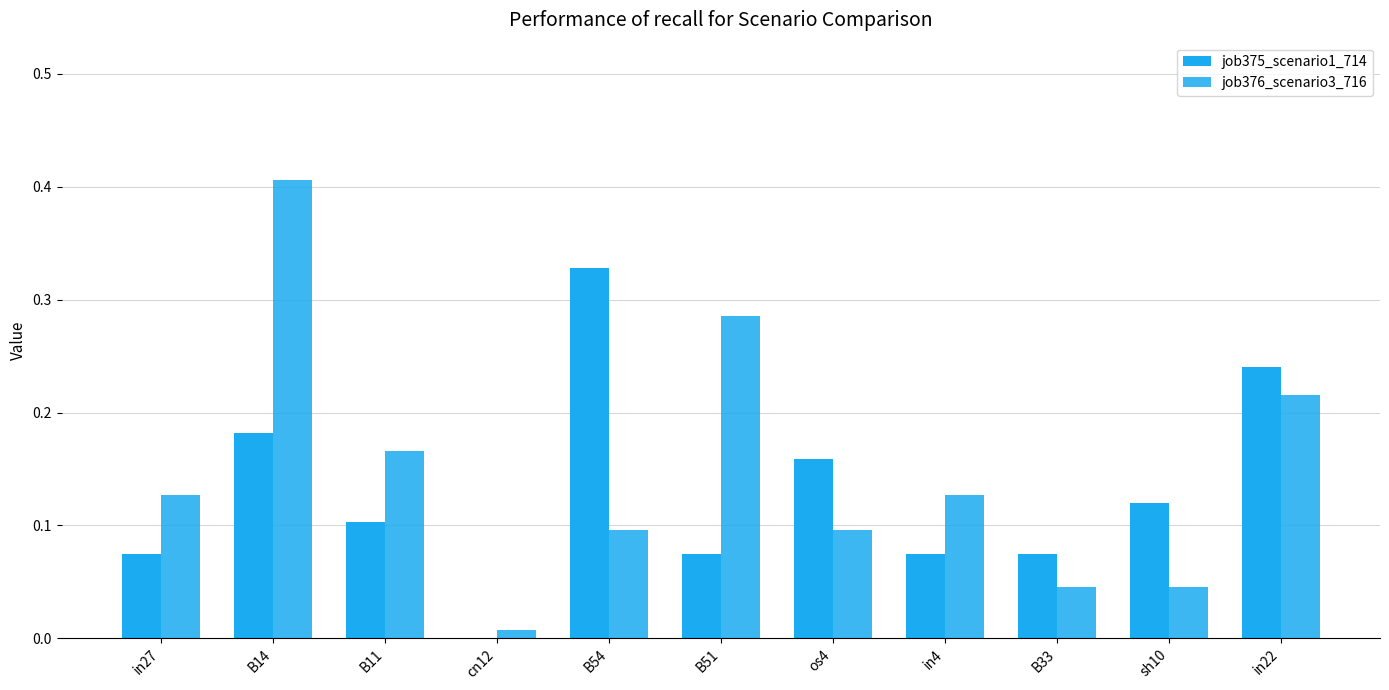

How many values in job375_scenario1_714 are above zero?

10